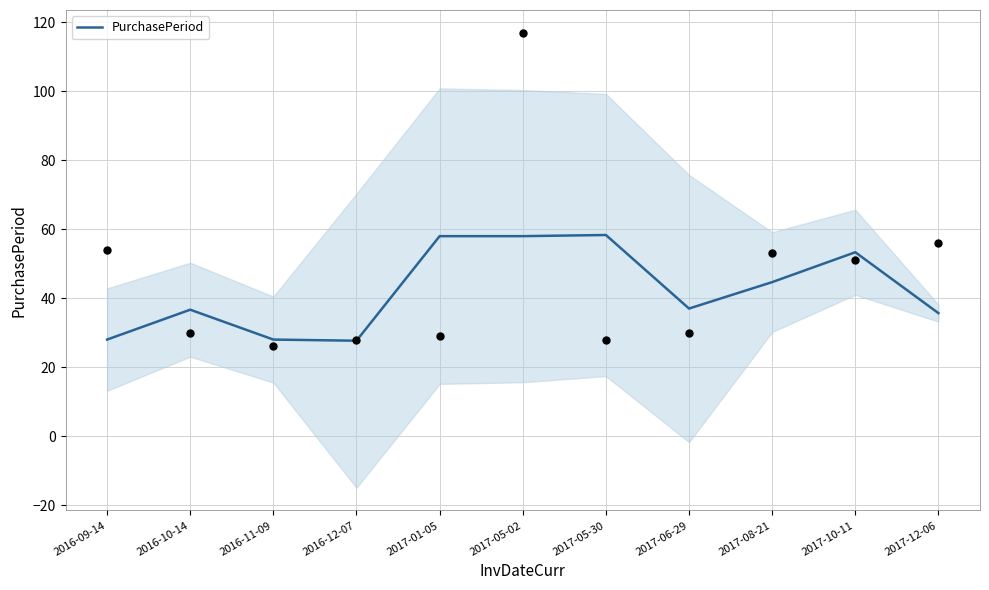

Which has a higher value, 2017-12-06 or 2017-06-29?

2017-06-29